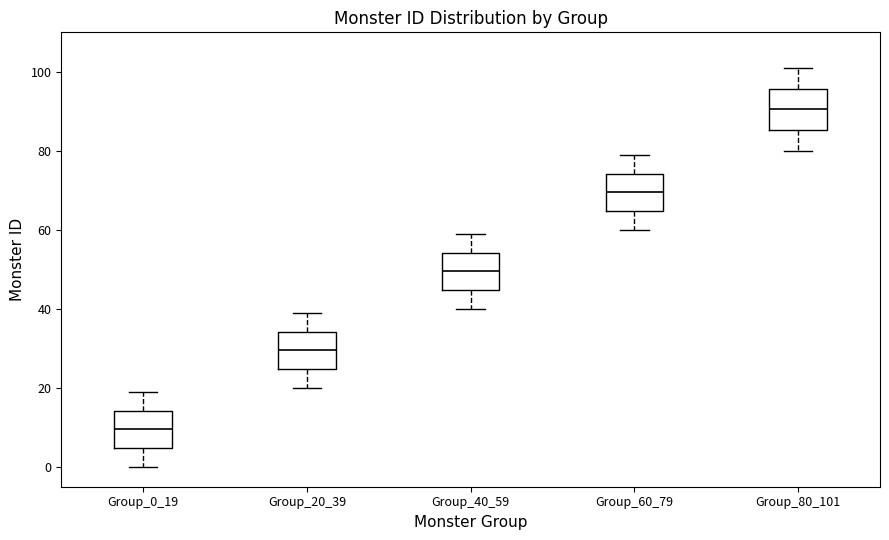

Reading left to right, read every box against the y-axis: the position of its median line, the range the box covers, and the ends of its whiskers. The values are not printed on the chart, so give them approximately, as read against the axis.

Group_0_19: median 10, box 4 to 14, whiskers 0 to 20
Group_20_39: median 30, box 24 to 34, whiskers 20 to 40
Group_40_59: median 50, box 44 to 54, whiskers 40 to 60
Group_60_79: median 70, box 64 to 74, whiskers 60 to 80
Group_80_101: median 90, box 86 to 96, whiskers 80 to 102